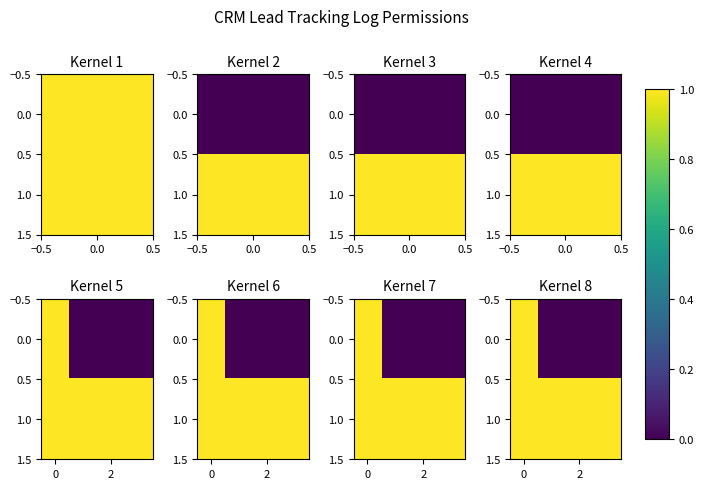

Is it true that row_0 equals 0 at 0.0?

False